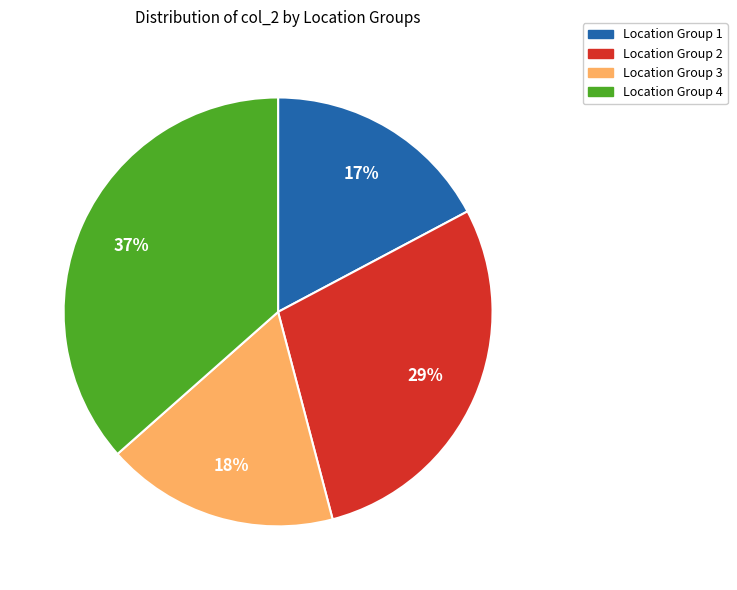

Combined, do Location Group 1 and Location Group 2 account for over 50%?

No